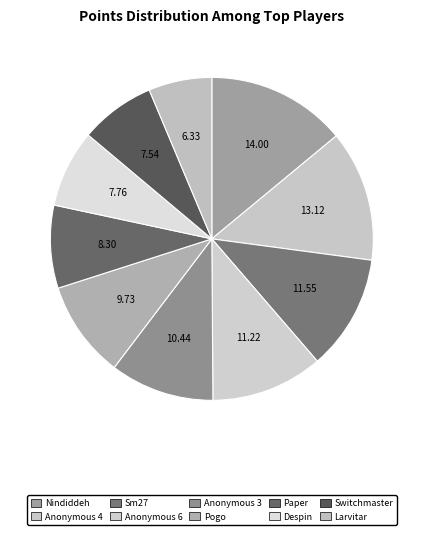

Between Anonymous 4 and Paper, which is larger?

Anonymous 4